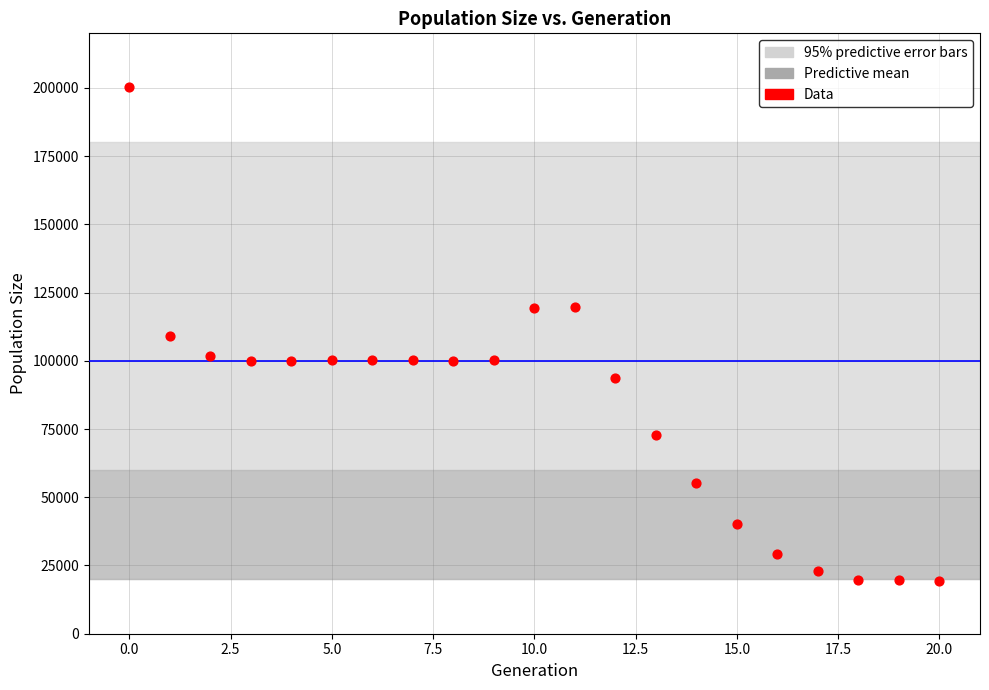

What is the range of Y values (max minus min)?

180799